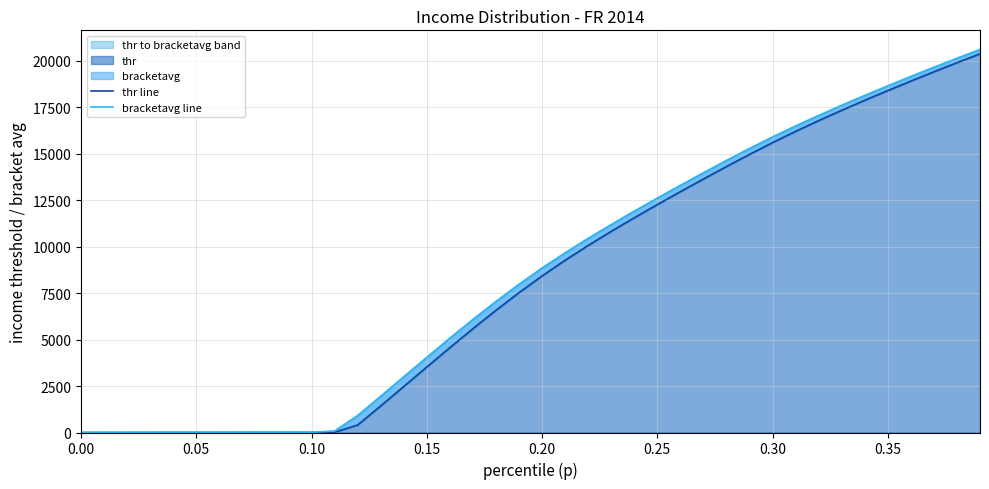

True or false: bracketavg line has a value of 6317.1 at 0.25.

False